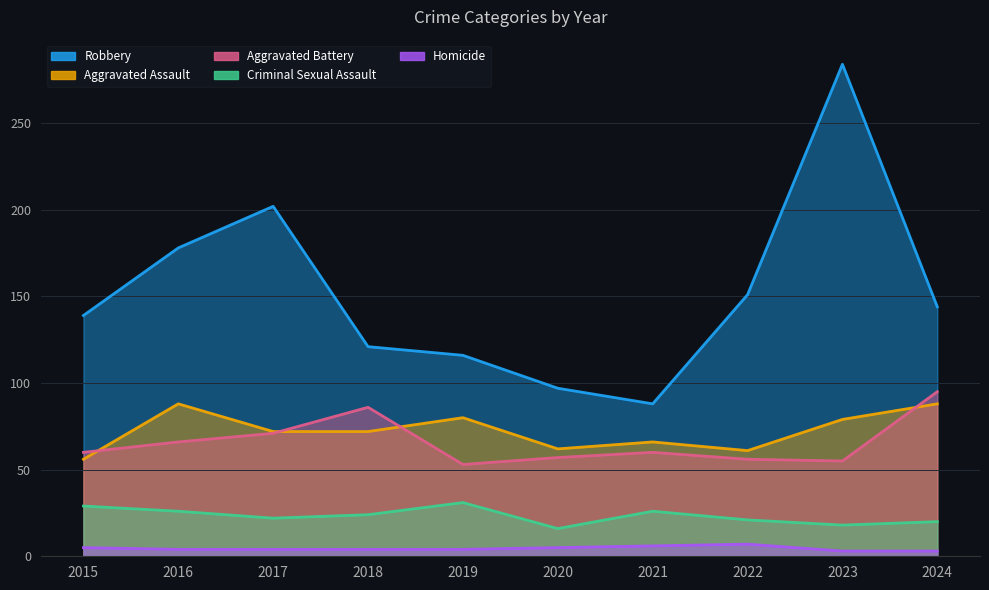

What is the difference between the Aggravated Assault values at 2024 and 2021?

22